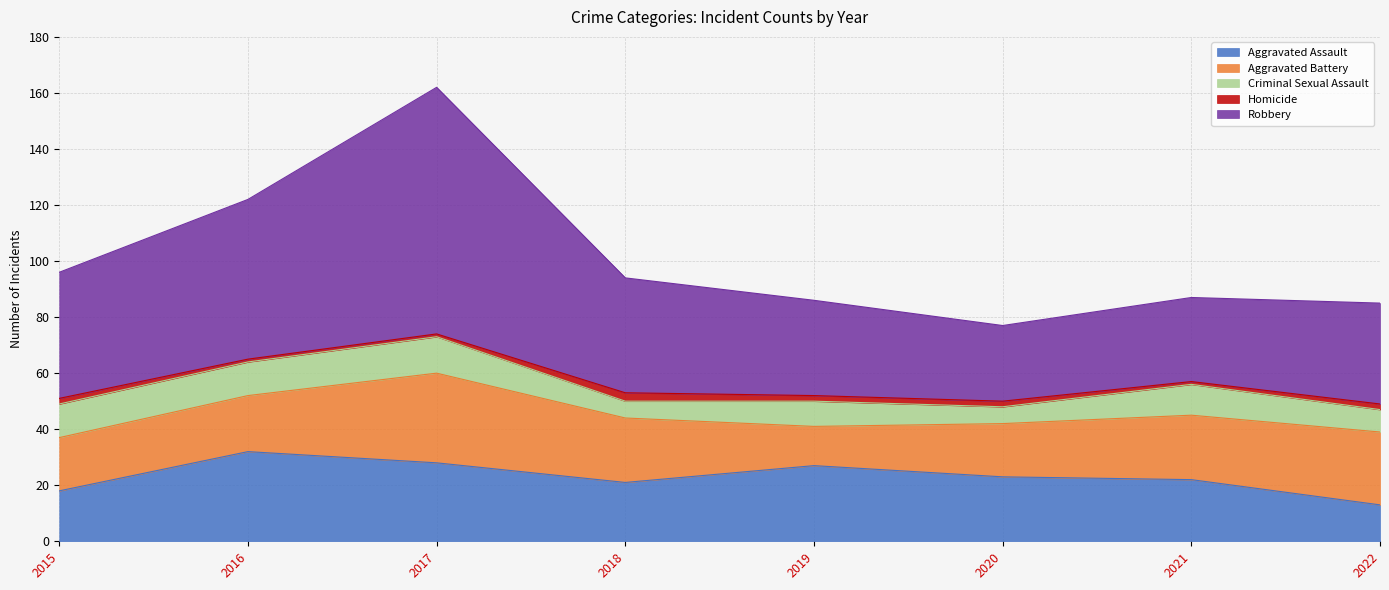

The Aggravated Assault series shows 28 at 2017. True or false?

True